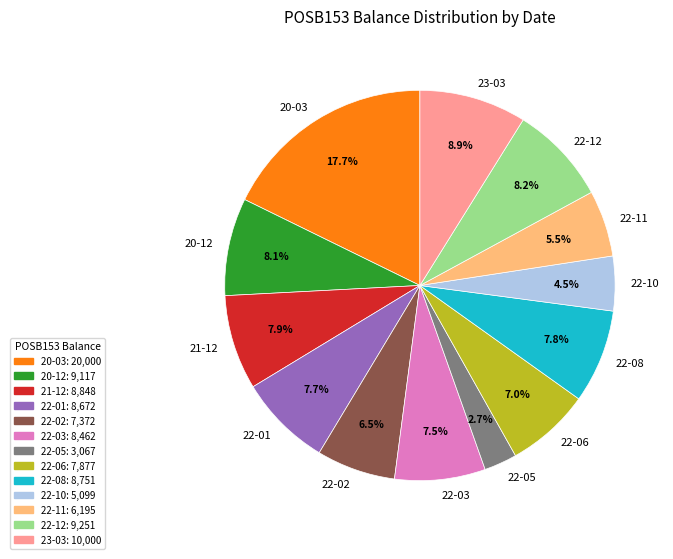

How much of the chart is everything except 22-11?

94.5%